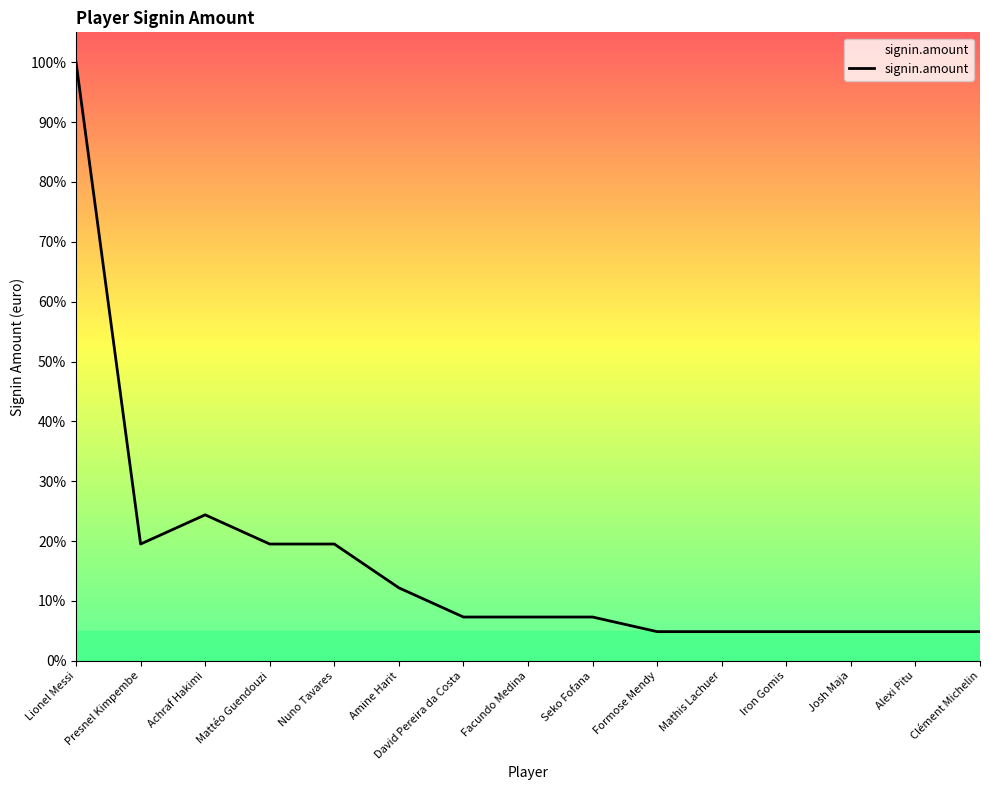

The chart shows a value of 7.3 at Seko Fofana. True or false?

True